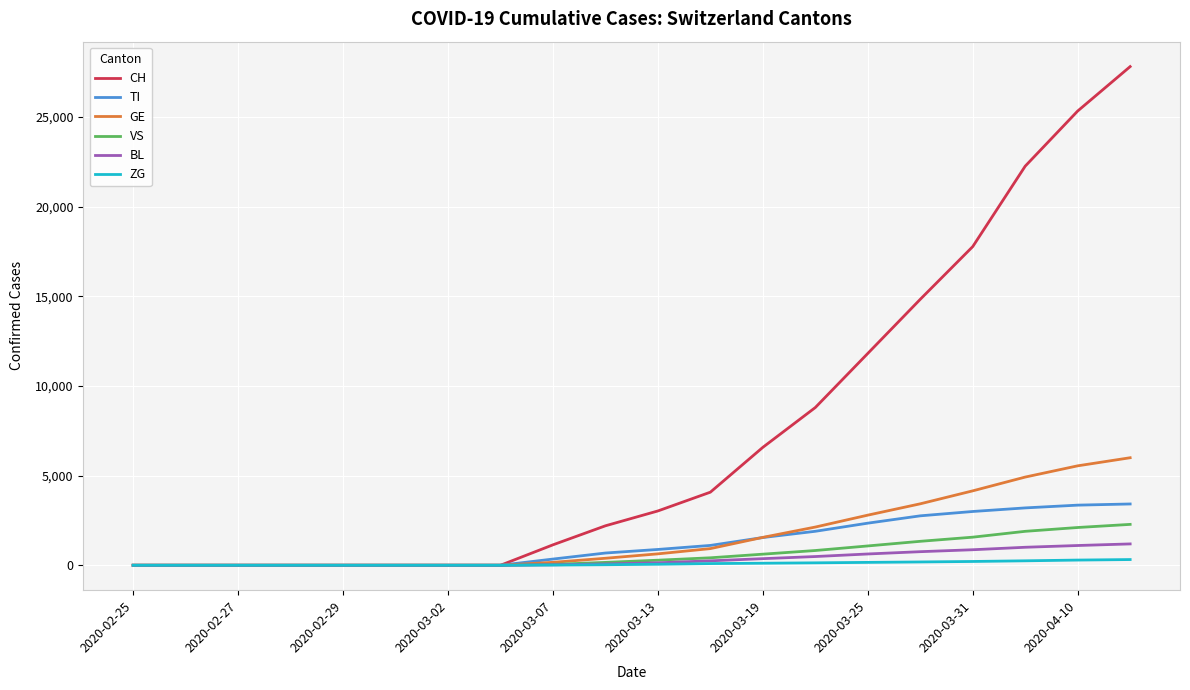

Which series has the largest total across all categories?

CH